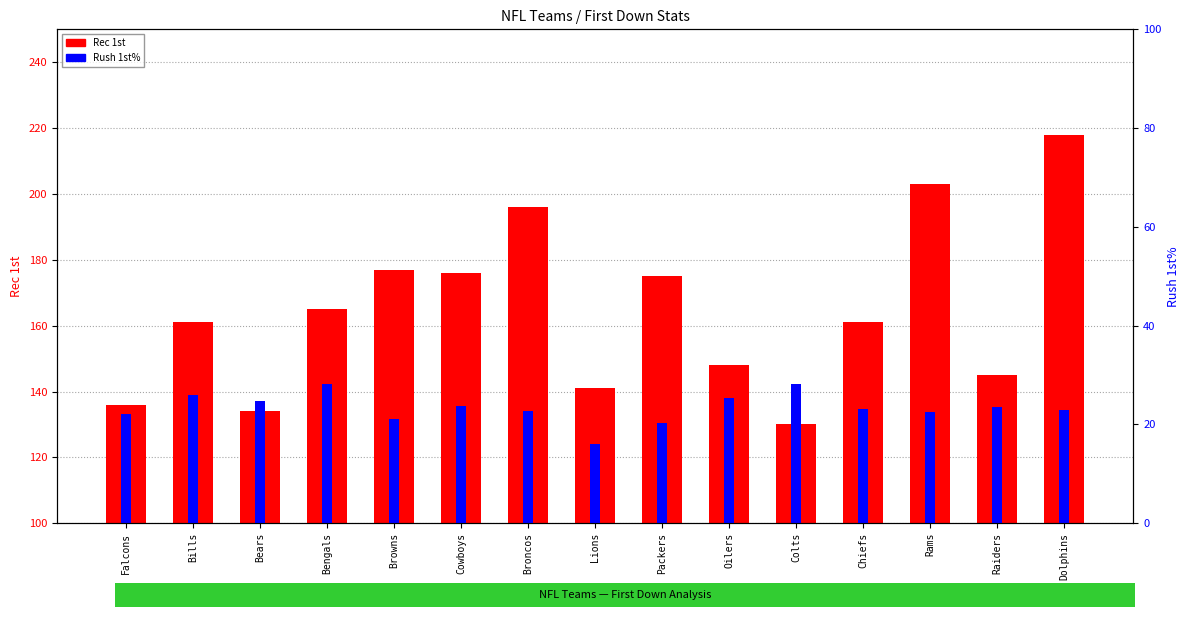

How many values in the Rec 1st series exceed 161?

7